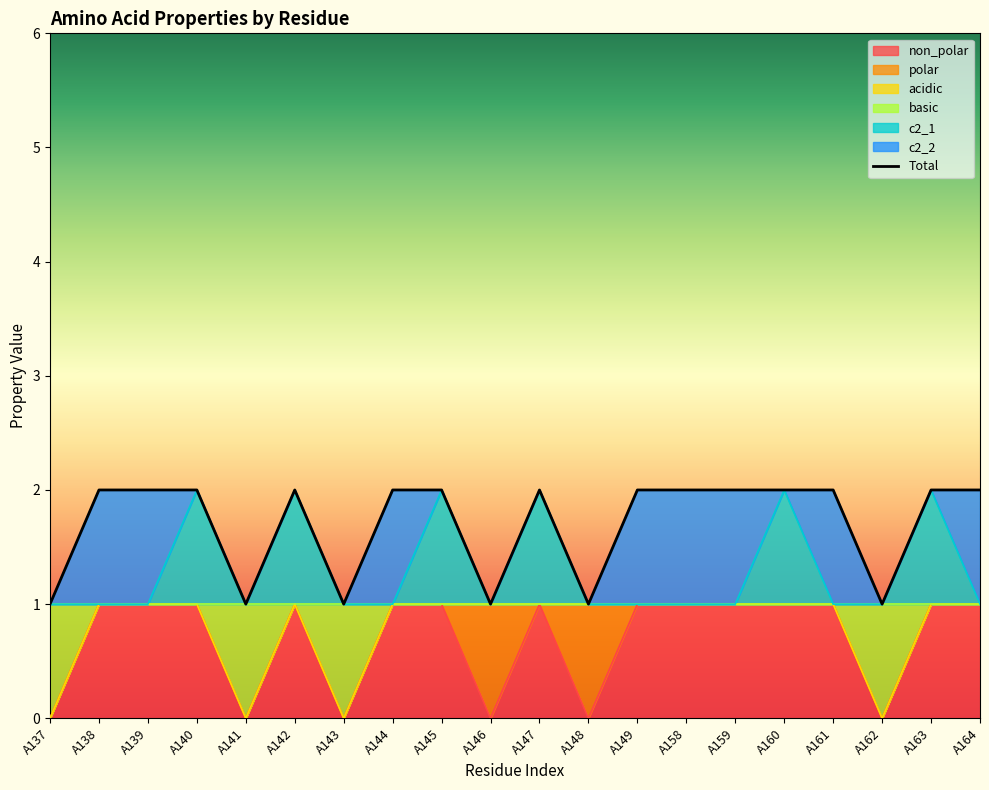

Which series has the largest range (max minus min)?

non_polar